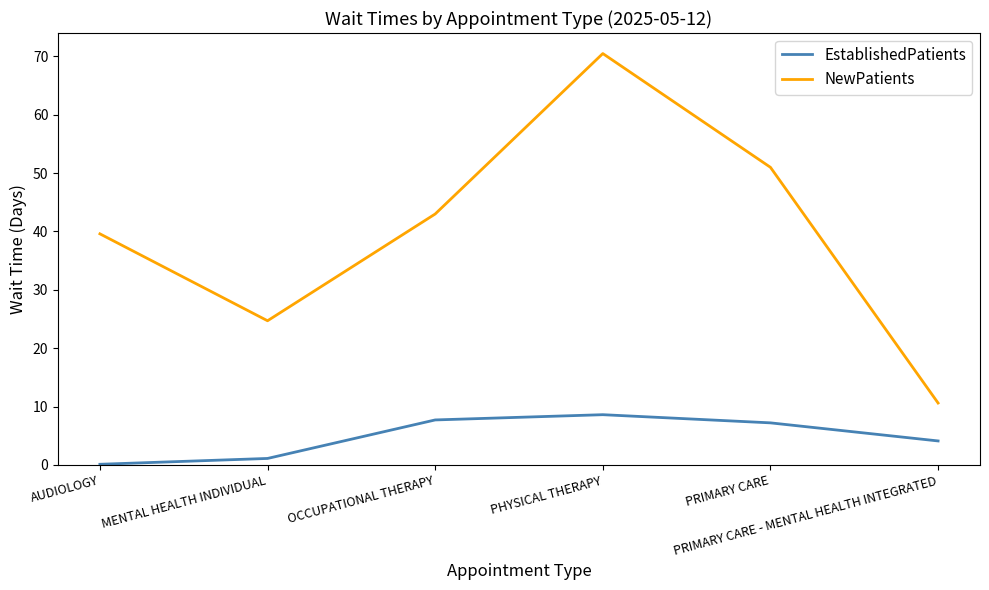

What is the difference between the maximum and minimum values in the EstablishedPatients series?

8.5